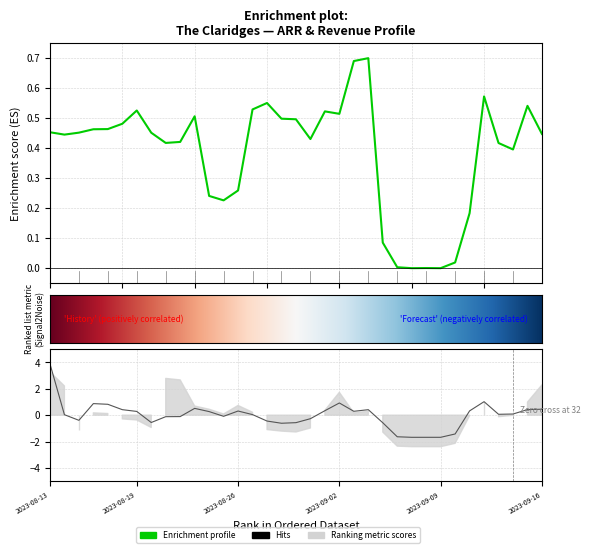

What is the difference between the highest and lowest values at 2023-09-09?

1.7